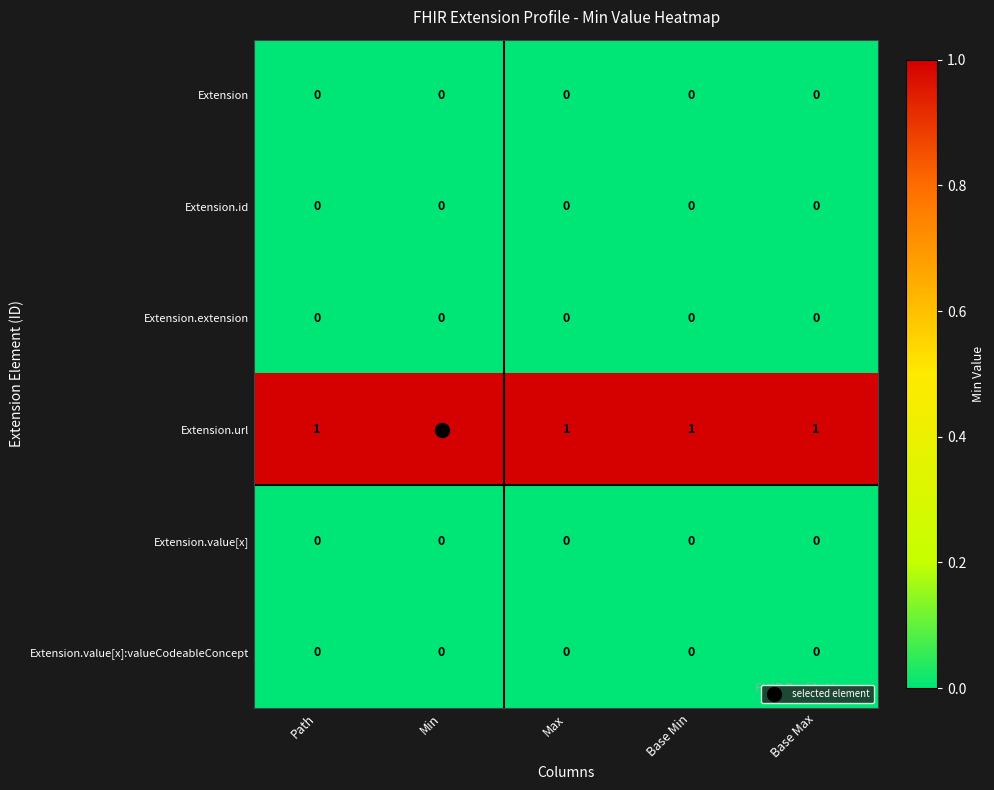

At how many categories does at least one series exceed 0?

5